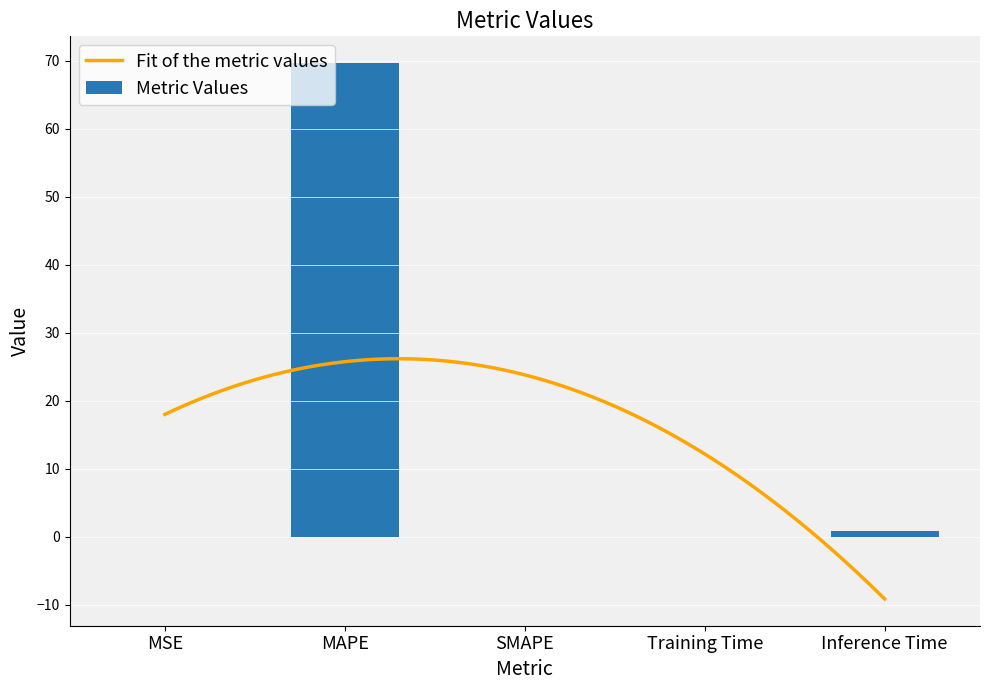

Reading left to right, what are all the values shown in this chart?

MSE=0.0	MAPE=69.7	SMAPE=0.0	Training Time=0.1	Inference Time=0.9